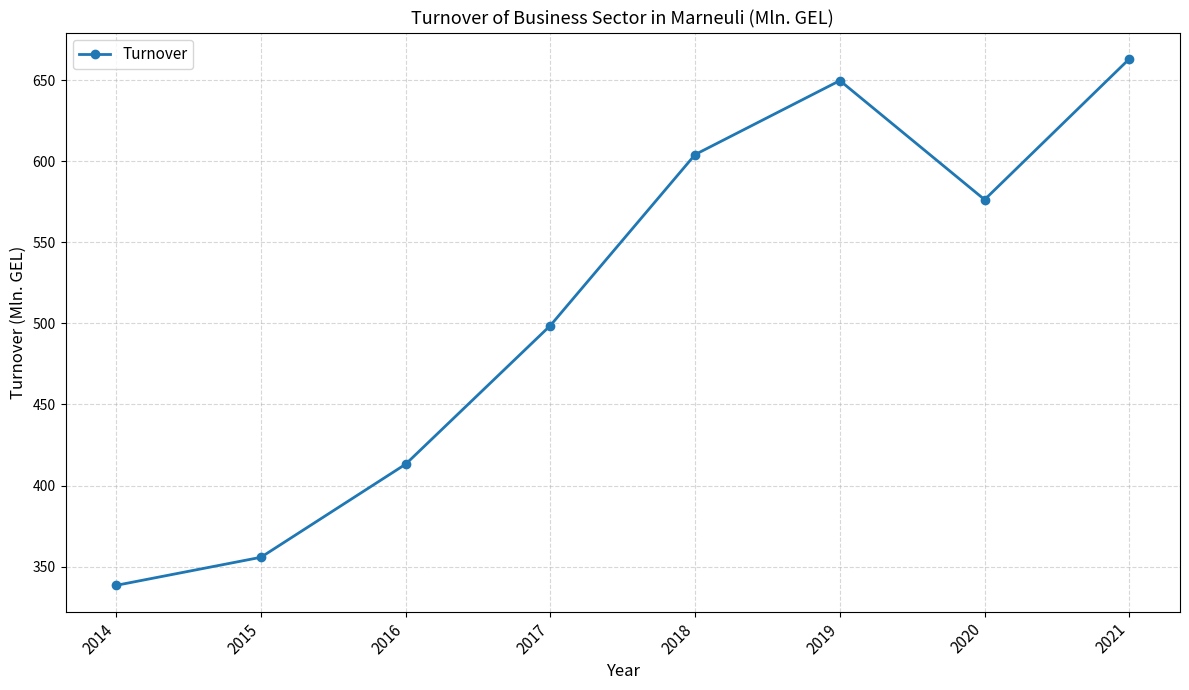

Reading left to right, extract all data points from this chart.

2014=338.5	2015=355.8	2016=413.2	2017=498.7	2018=604.1	2019=649.7	2020=576.3	2021=663.1